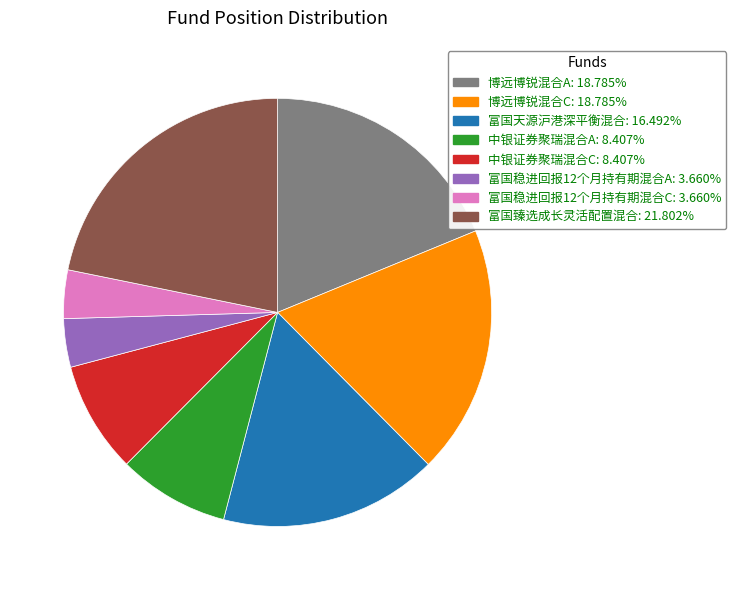

Which has a higher value, 富国稳进回报12个月持有期混合C or 中银证券聚瑞混合C?

中银证券聚瑞混合C